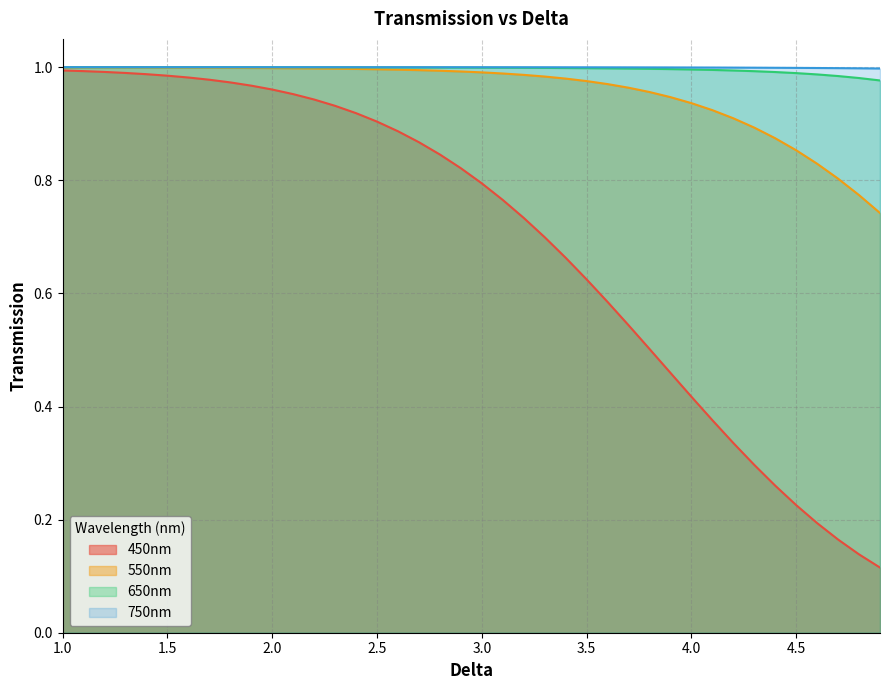

Is the value of 650nm at 14 greater than the value of 750nm at 23?

No